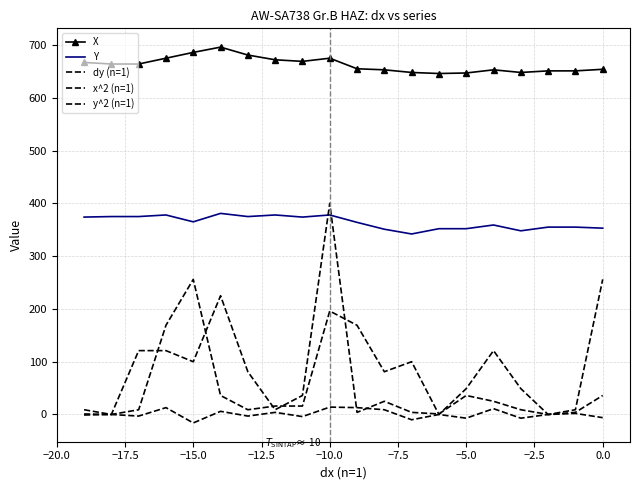

In x^2 (n=1), how many points are lower than both neighbors (excluding endpoints)?

6